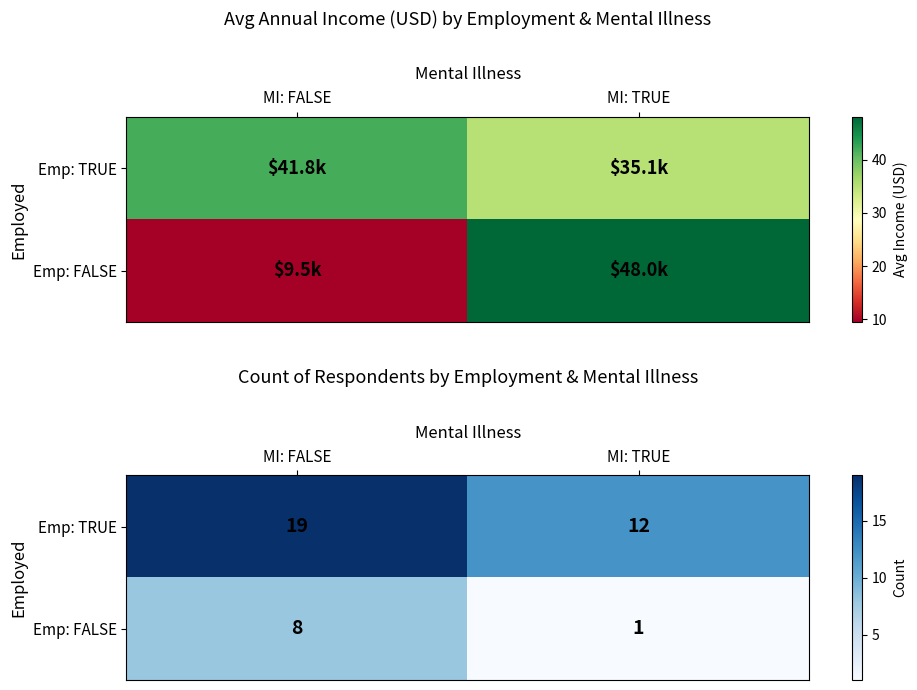

What is the difference between the maximum and minimum values in the Emp: FALSE series?

7